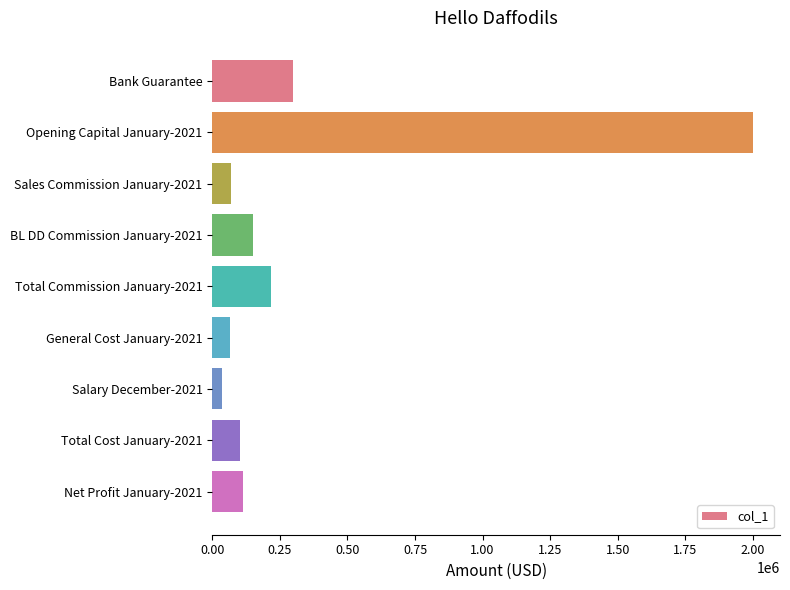

What is the greatest value displayed?

2000000.0